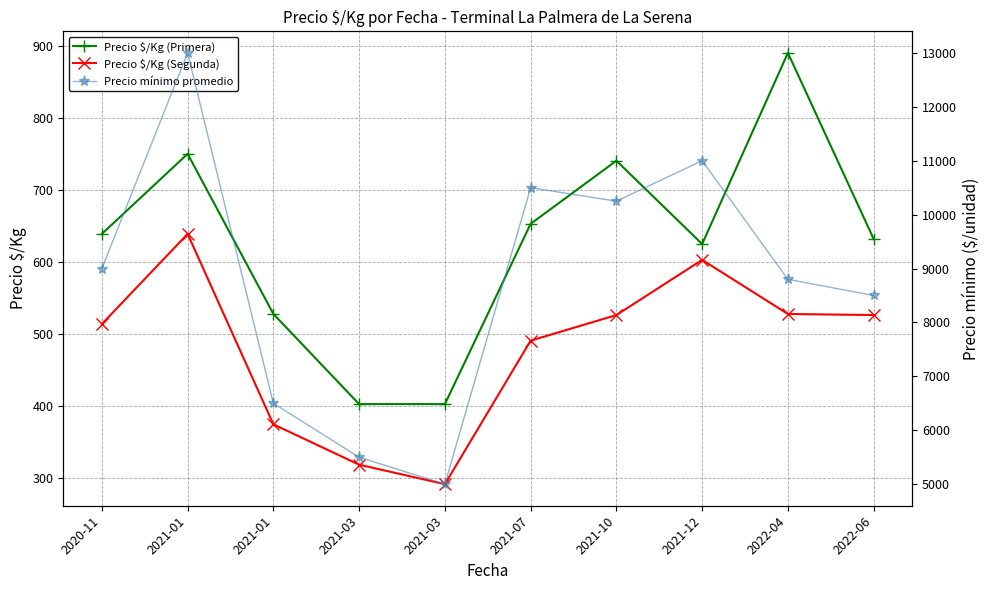

At 2021-07, list the series in order from largest to smallest.

Precio mínimo promedio, Precio $/Kg (Primera), Precio $/Kg (Segunda)